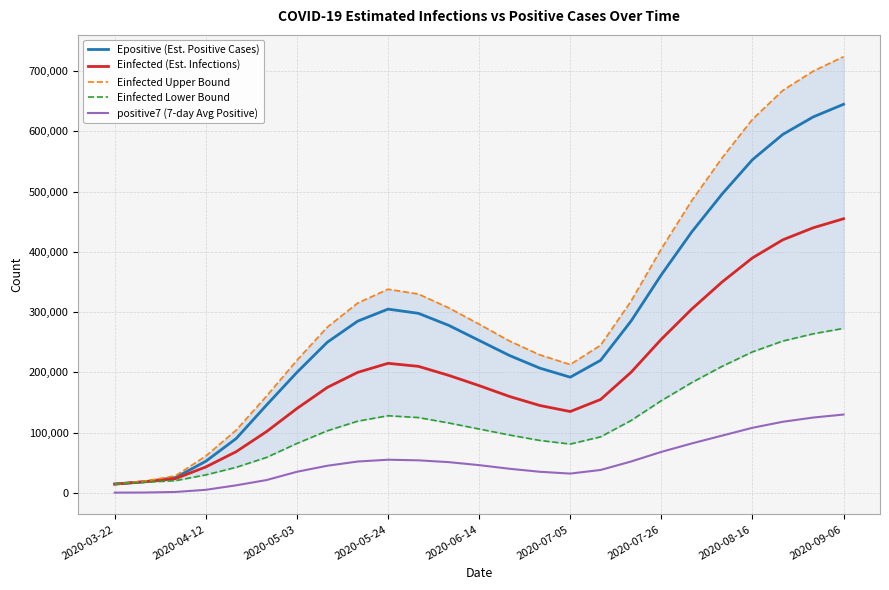

Reading left to right, list all the values displayed in this chart.

Epositive (Est. Positive Cases): 14610.4	18534.3	25266.4	52441.1	90172.0	145757.8	200000.0	250000.0	285000.0	305000.0	298000.0	278000.0	253000.0	228000.0	207000.0	192000.0	220000.0	285000.0	362000.0	433000.0	496000.0	553000.0	595000.0	624000.0	645000.0
Einfected (Est. Infections): 14605.4	18523.6	23601.8	42991.4	68359.5	101695.7	140000.0	175000.0	200000.0	215000.0	210000.0	195000.0	178000.0	160000.0	145000.0	135000.0	155000.0	200000.0	255000.0	305000.0	350000.0	390000.0	420000.0	440000.0	455000.0
Einfected Upper Bound: 14605.4	19621.8	28236.7	61090.0	104053.0	160571.9	220000.0	275000.0	315000.0	338000.0	330000.0	307000.0	280000.0	252000.0	229000.0	213000.0	245000.0	318000.0	405000.0	485000.0	556000.0	620000.0	668000.0	700000.0	724000.0
Einfected Lower Bound: 14605.4	17724.5	20229.1	29822.0	42387.0	58854.2	82000.0	103000.0	119000.0	128000.0	125000.0	116000.0	106000.0	96000.0	87000.0	81000.0	93000.0	120000.0	153000.0	183000.0	210000.0	234000.0	252000.0	264000.0	273000.0
positive7 (7-day Avg Positive): 363.0	575.6	1482.0	5053.9	12512.9	21260.3	35000.0	45000.0	52000.0	55000.0	54000.0	51000.0	46000.0	40000.0	35000.0	32000.0	38000.0	52000.0	68000.0	82000.0	95000.0	108000.0	118000.0	125000.0	130000.0